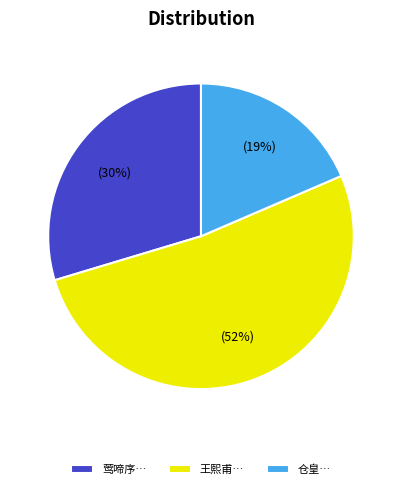

What is the largest slice in the pie chart?

王熙甫…